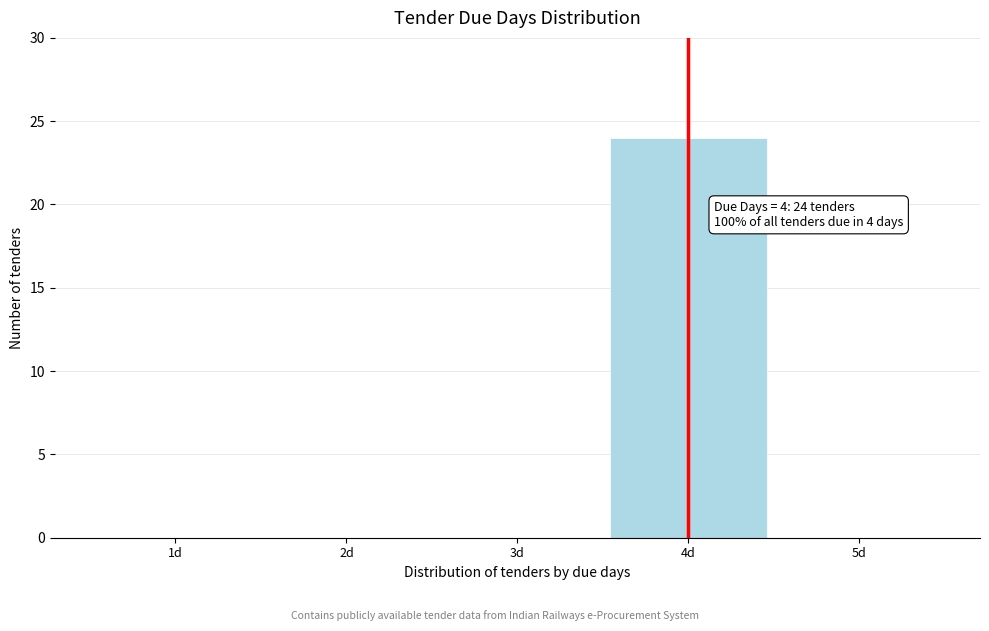

Over which range of the x-axis is the bar tallest?

3.5 to 4.5